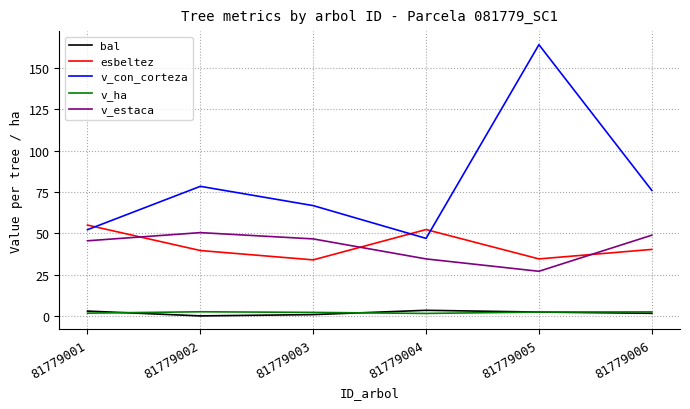

Between 81779004 and 81779006, which series saw the biggest shift?

v_con_corteza